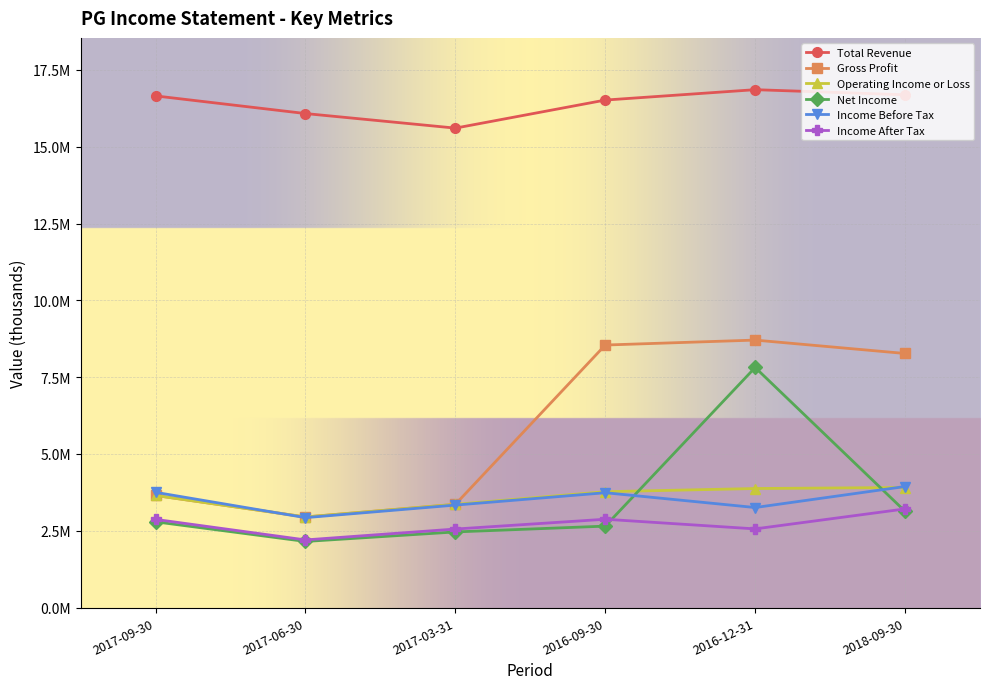

What is the highest value of the Income After Tax series?

3211000